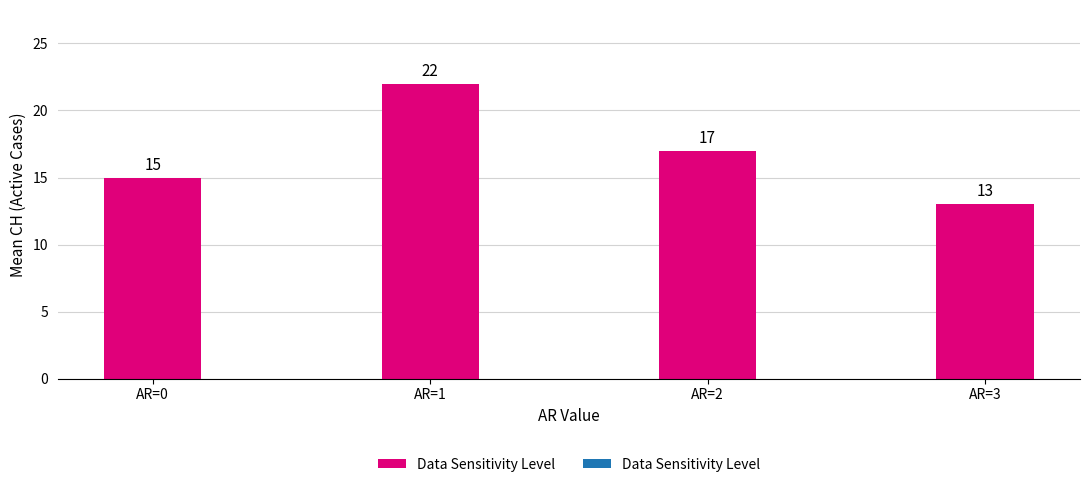

List the labels in order of value, smallest first.

AR=3, AR=0, AR=2, AR=1